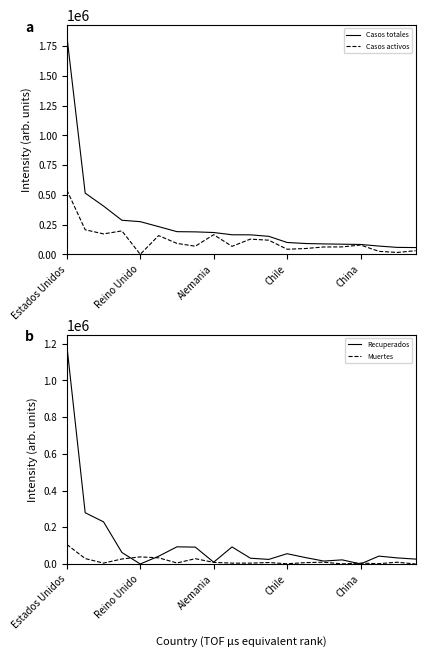

True or false: Casos totales and Recuperados cross at least once.

False